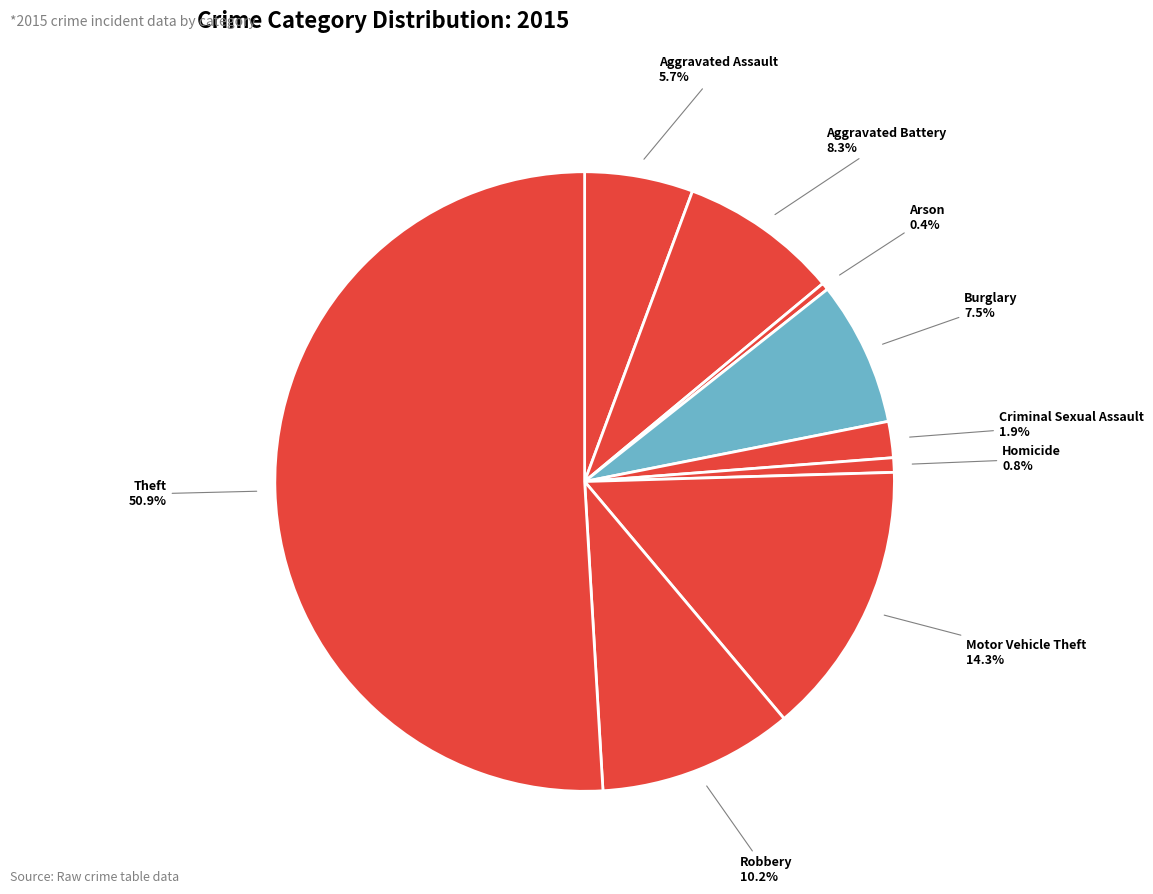

To the nearest percent, what is the average slice percentage?

11%